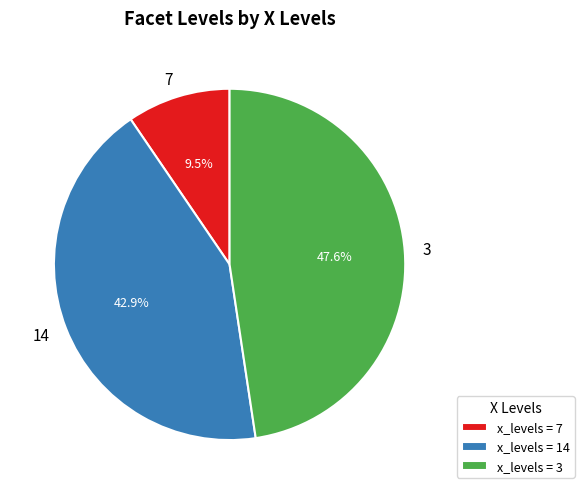

Does 3 represent more than half of the total?

No